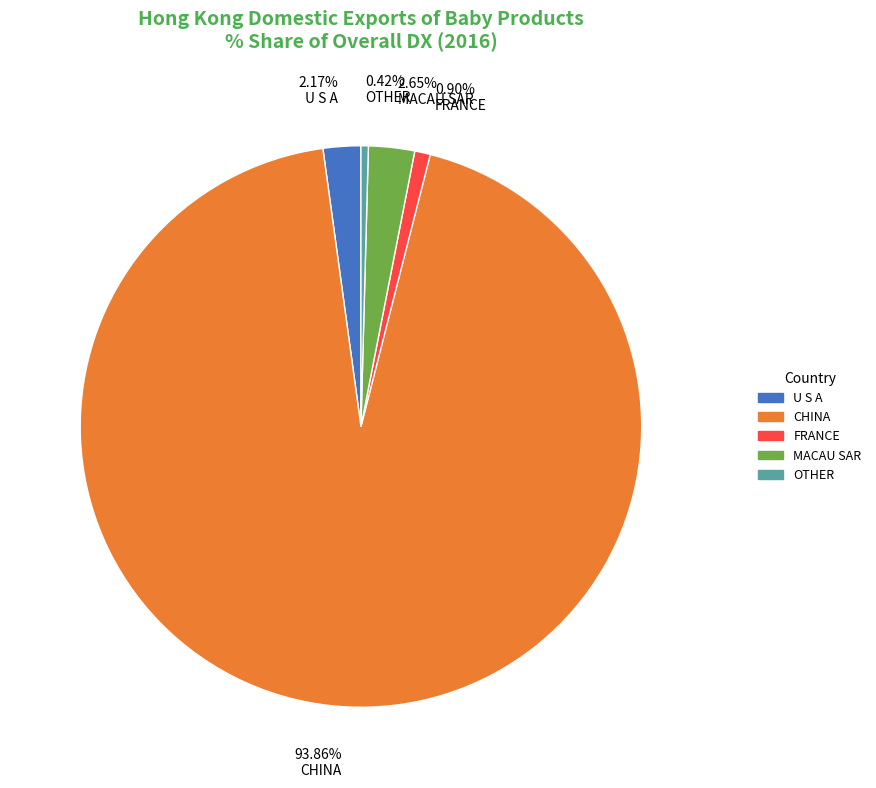

Is there a majority slice in this chart?

Yes